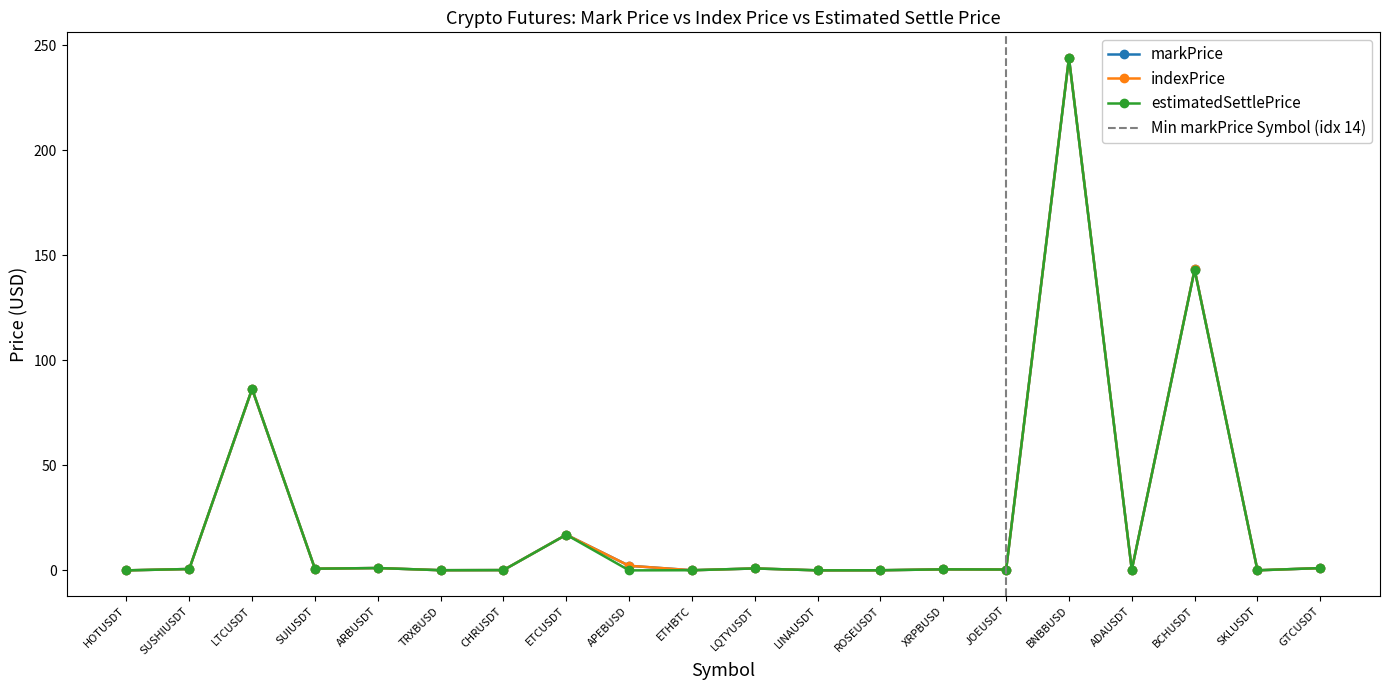

Rank the categories by estimatedSettlePrice value from highest to lowest.

BNBBUSD, BCHUSDT, LTCUSDT, ETCUSDT, ARBUSDT, GTCUSDT, LQTYUSDT, SUIUSDT, SUSHIUSDT, XRPBUSD, JOEUSDT, ADAUSDT, CHRUSDT, TRXBUSD, ETHBTC, ROSEUSDT, SKLUSDT, LINAUSDT, HOTUSDT, APEBUSD